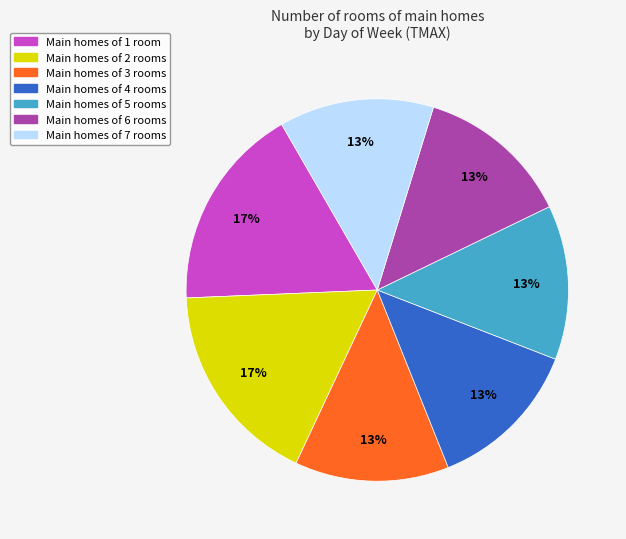

To the nearest percent, what is the difference between the largest and smallest slice percentages?

4%